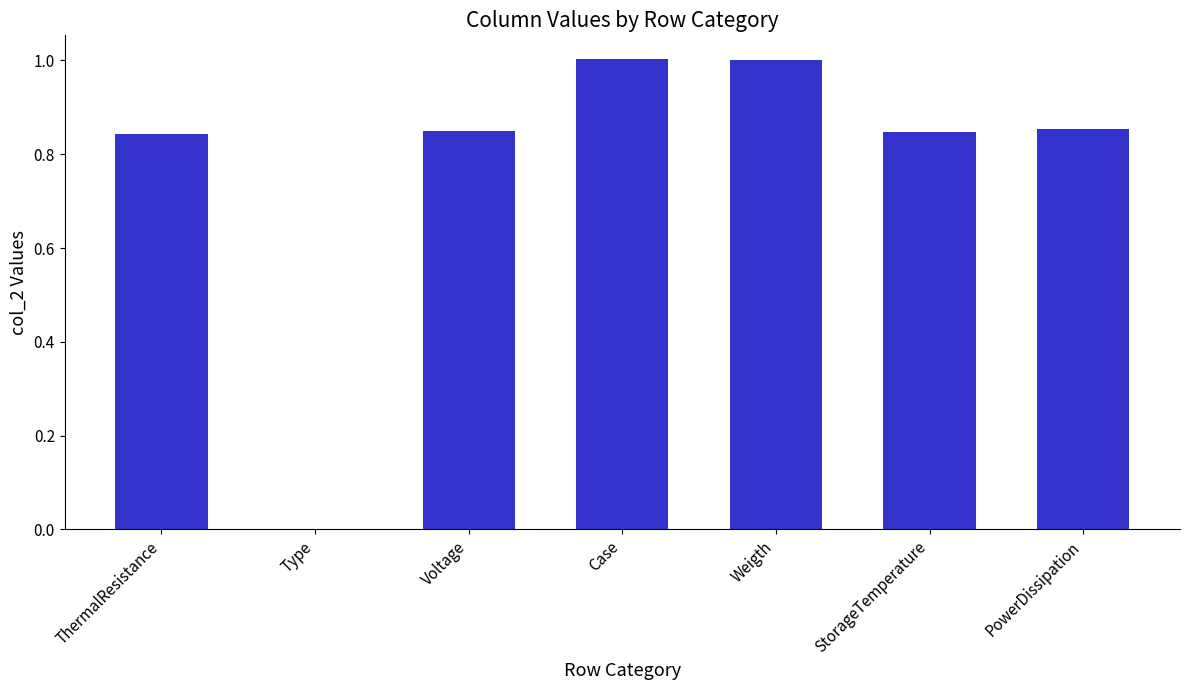

True or false: the data shows 1.2 at PowerDissipation.

False